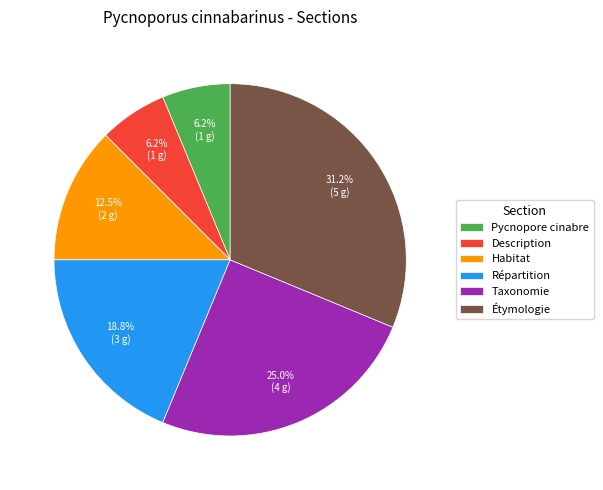

To the nearest percent, what is the combined percentage of Habitat and Répartition?

31%